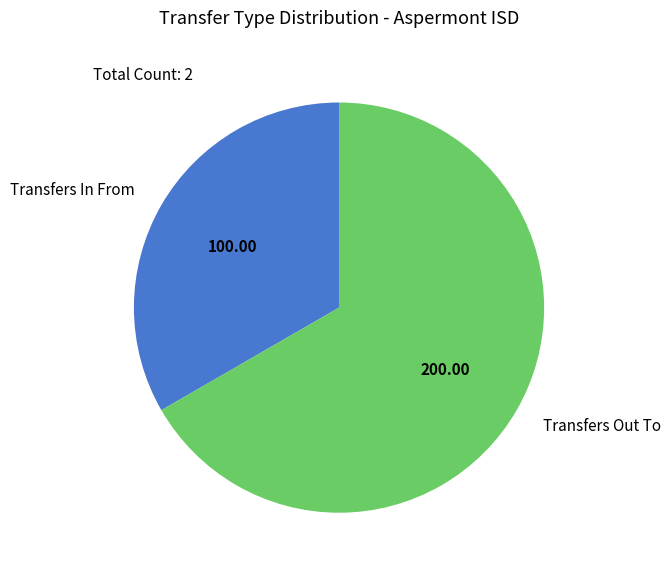

What is the ratio of the value at Transfers In From to the value at Transfers Out To?

0.5